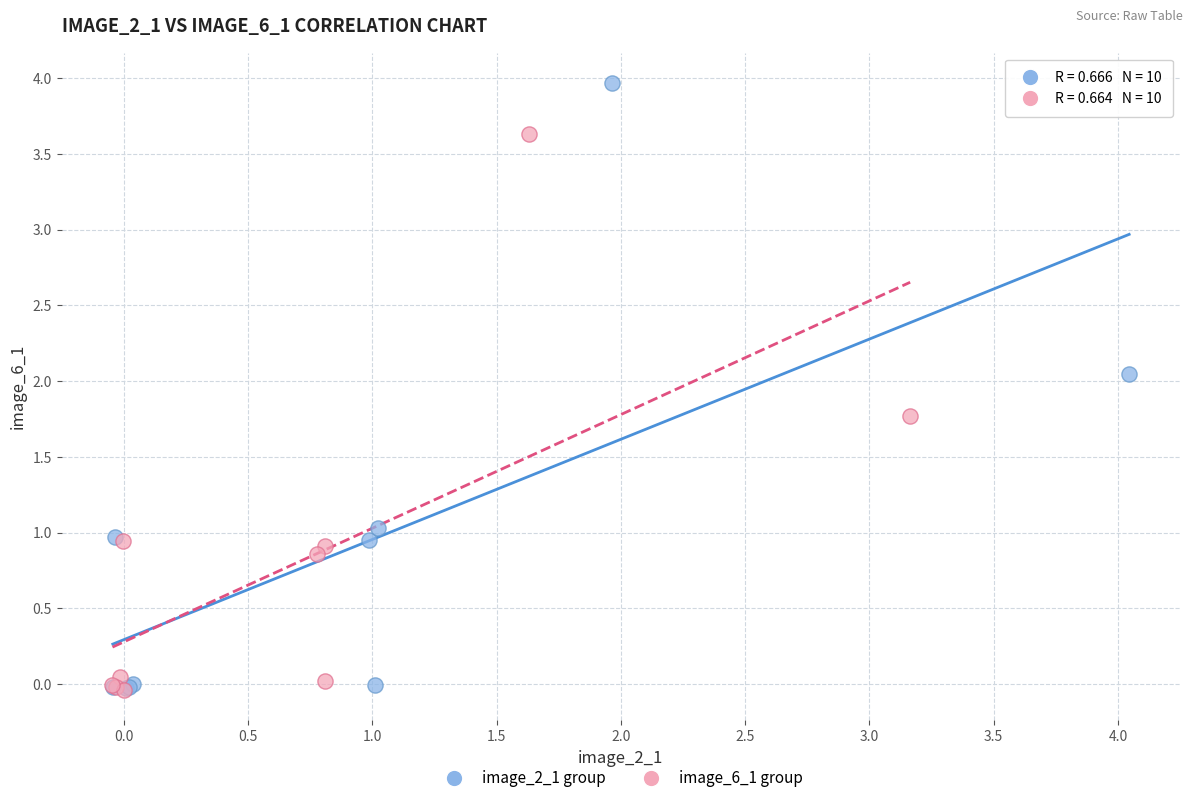

Which series has the widest spread of Y values?

image_2_1 group